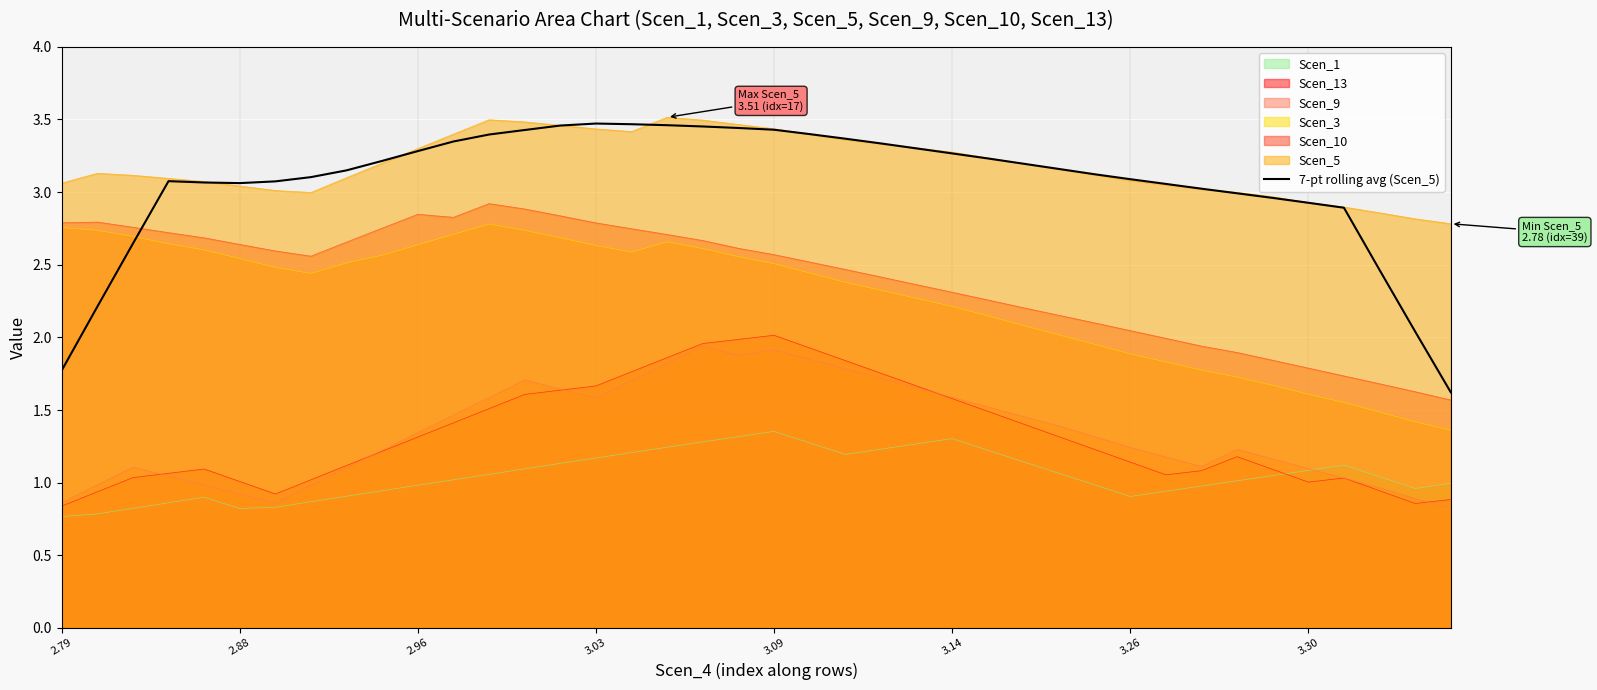

What is the lowest value of the Scen_1 series?

0.8